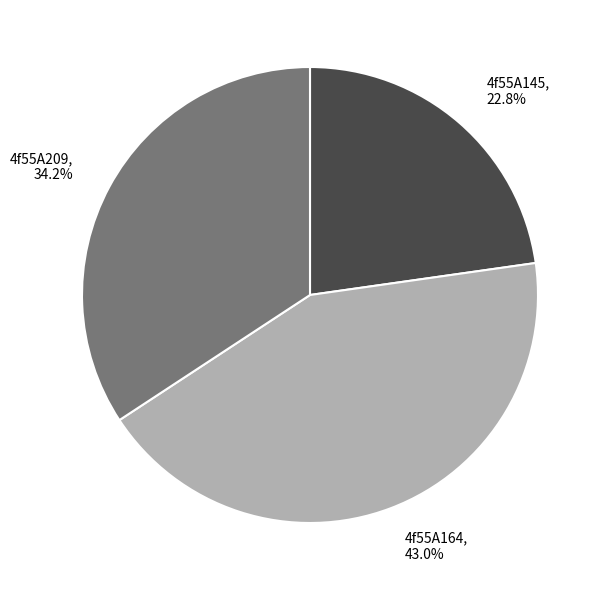

Rank the categories by value from highest to lowest.

4f55A164, 4f55A209, 4f55A145